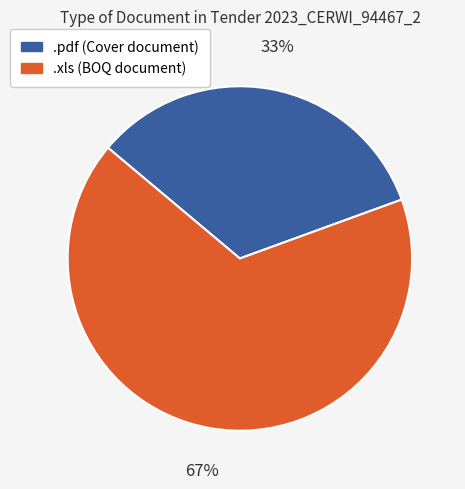

What is the ratio of the value at .xls to the value at .pdf?

2.0